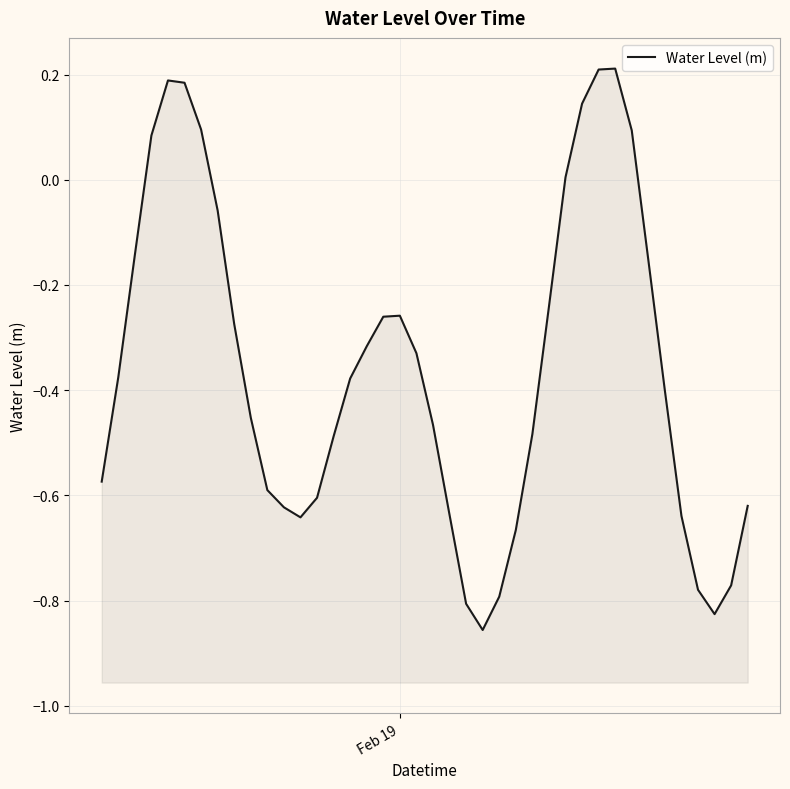

How many values are above zero?

9